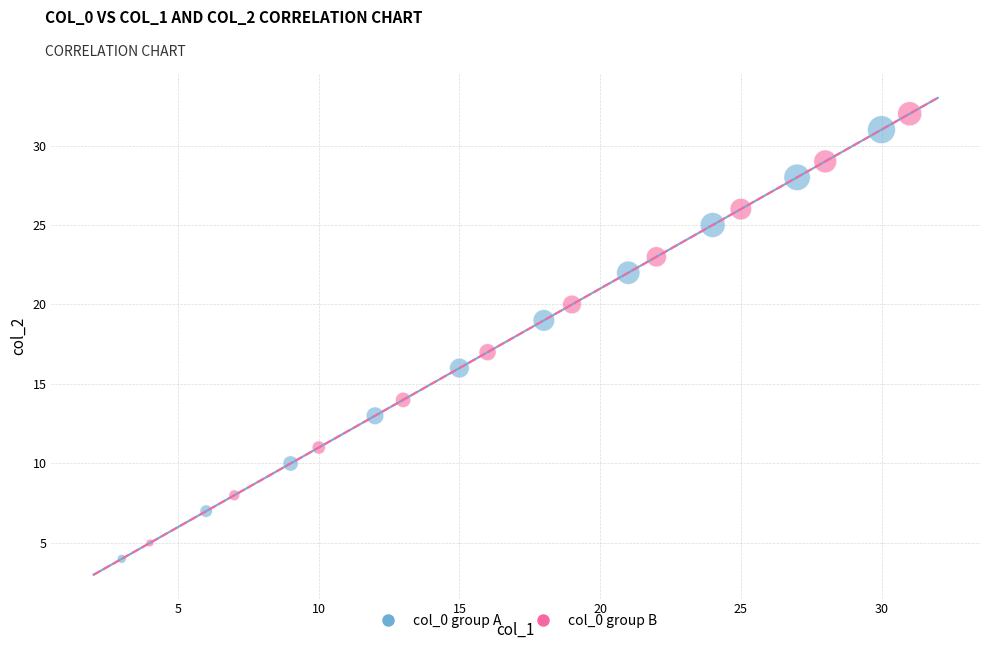

What are all the series names shown in the legend?

col_0 group A, col_0 group B